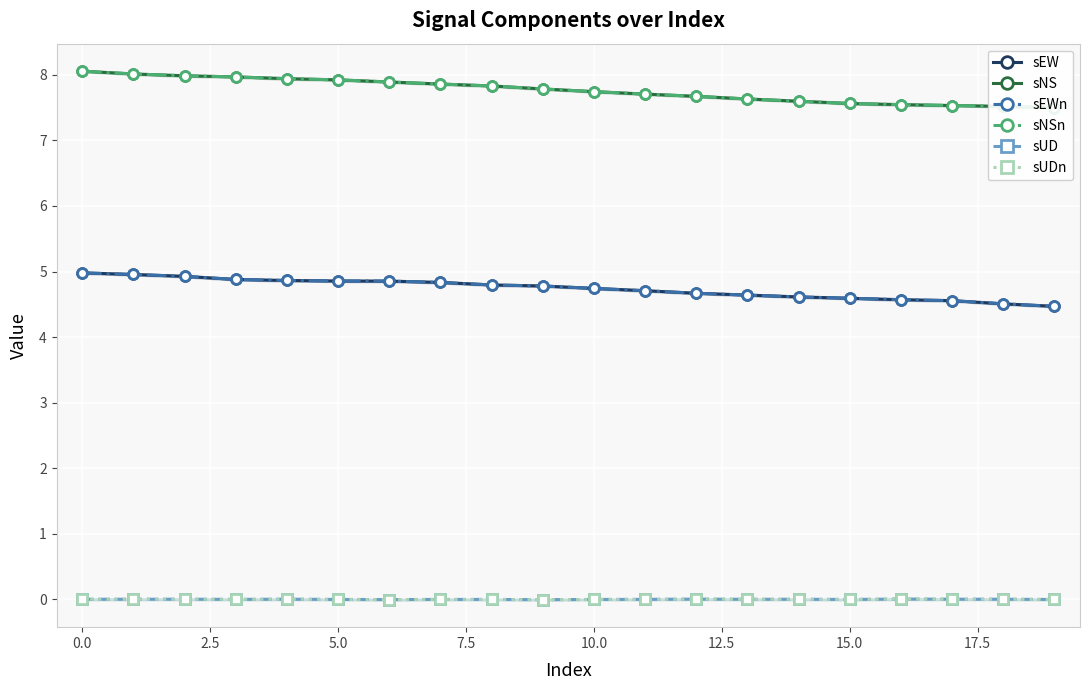

True or false: sEW and sUDn intersect in this chart.

False